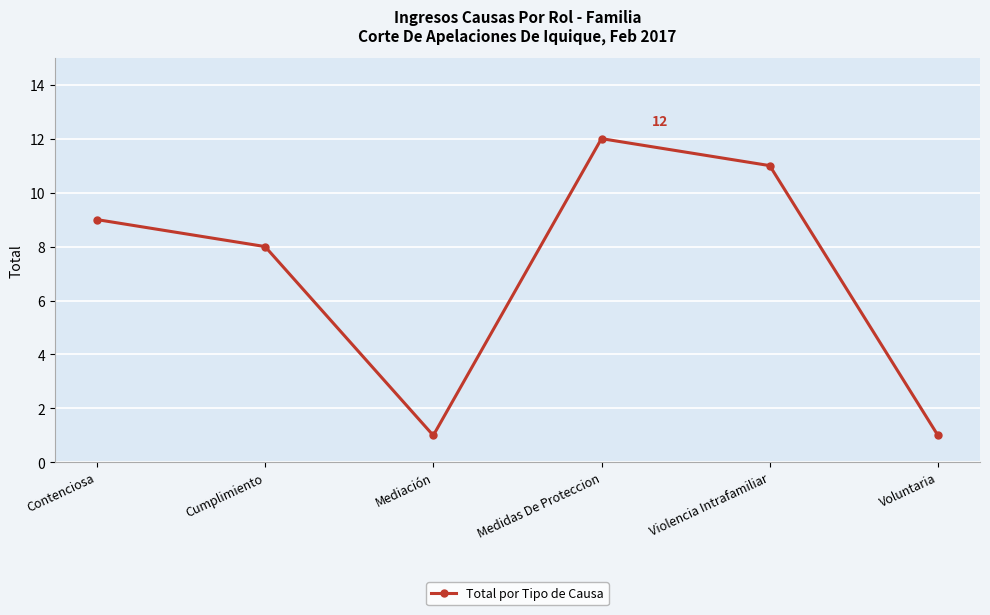

How many lines are shown in the chart?

1